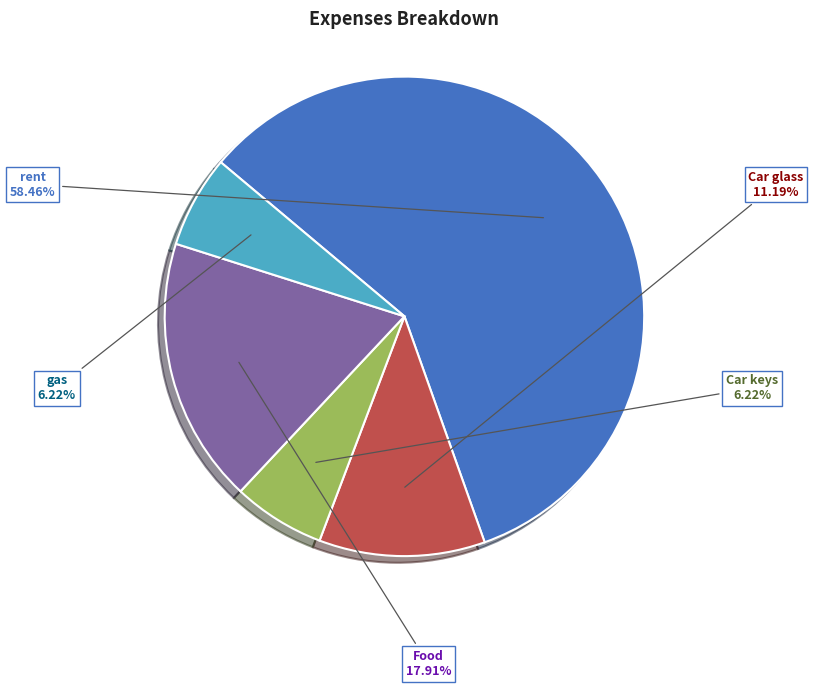

True or false: Car keys accounts for 6% of the total.

True